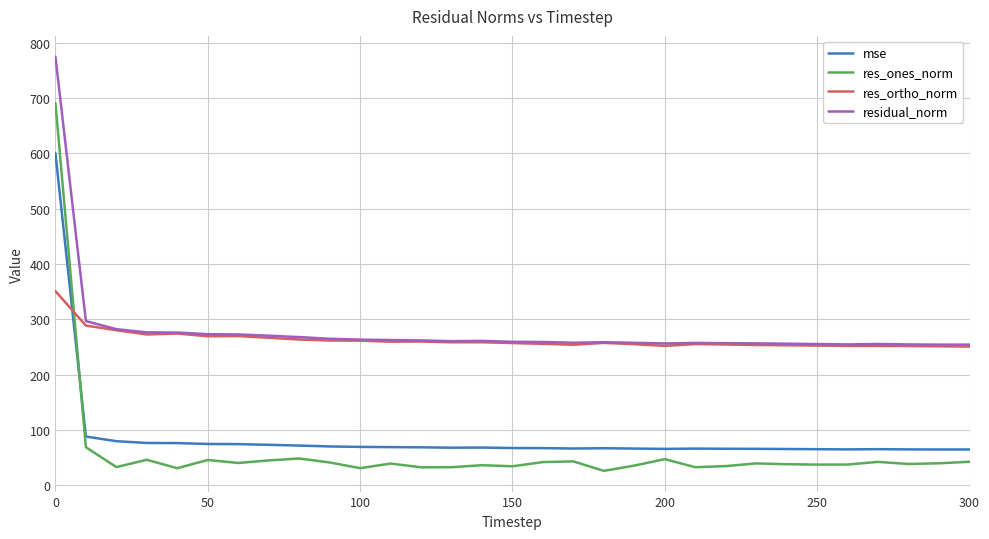

Which series has the largest range (max minus min)?

res_ones_norm